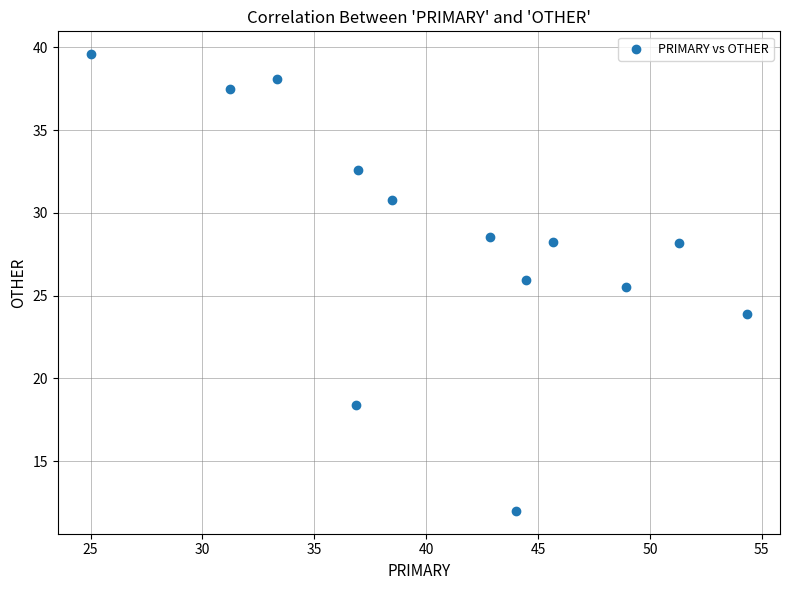

What Y value in the scatter plot is closest to 25?

25.5